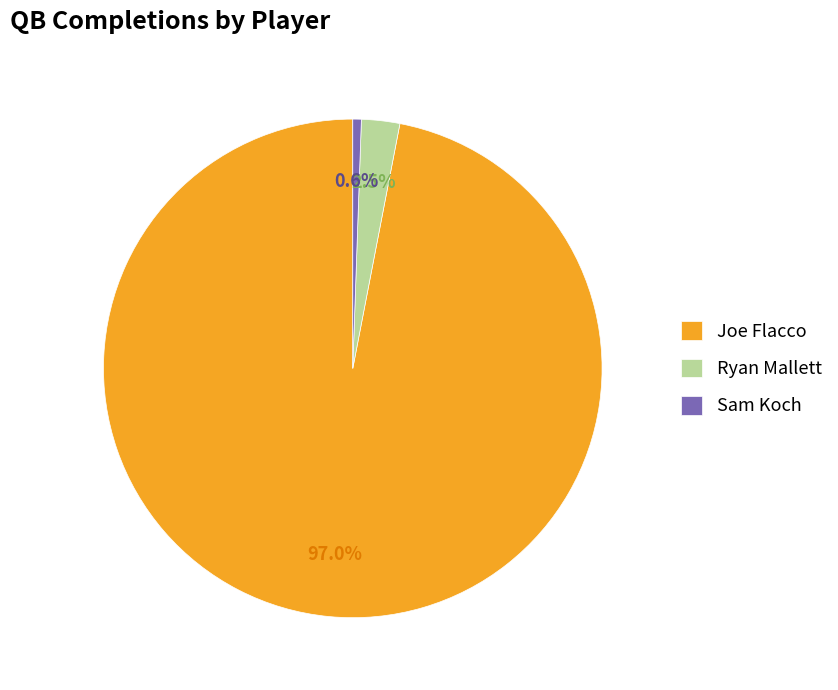

Which slice is the largest?

Joe Flacco